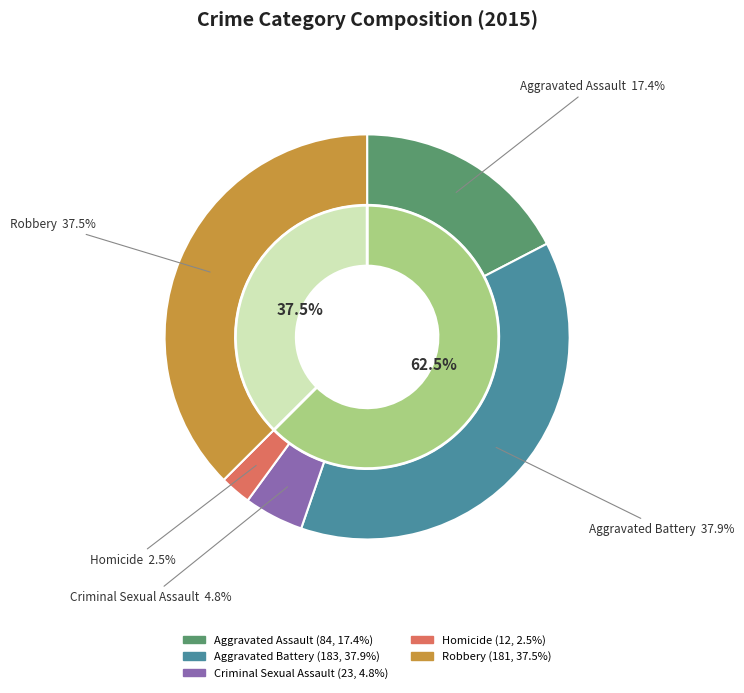

How many segments does this pie chart have?

5